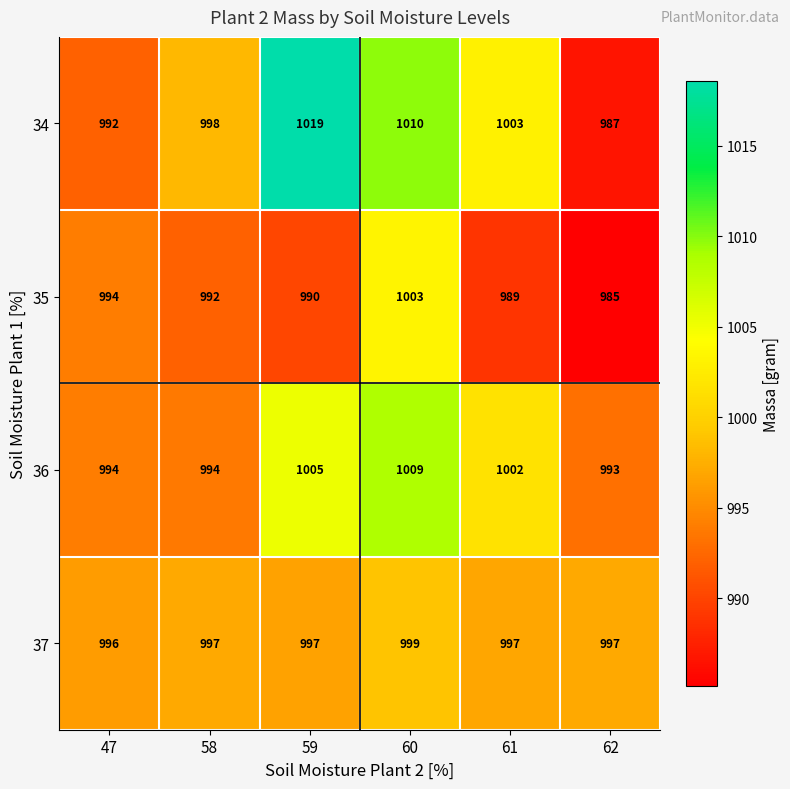

Rank the series by their maximum value, from highest to lowest.

34, 36, 35, 37